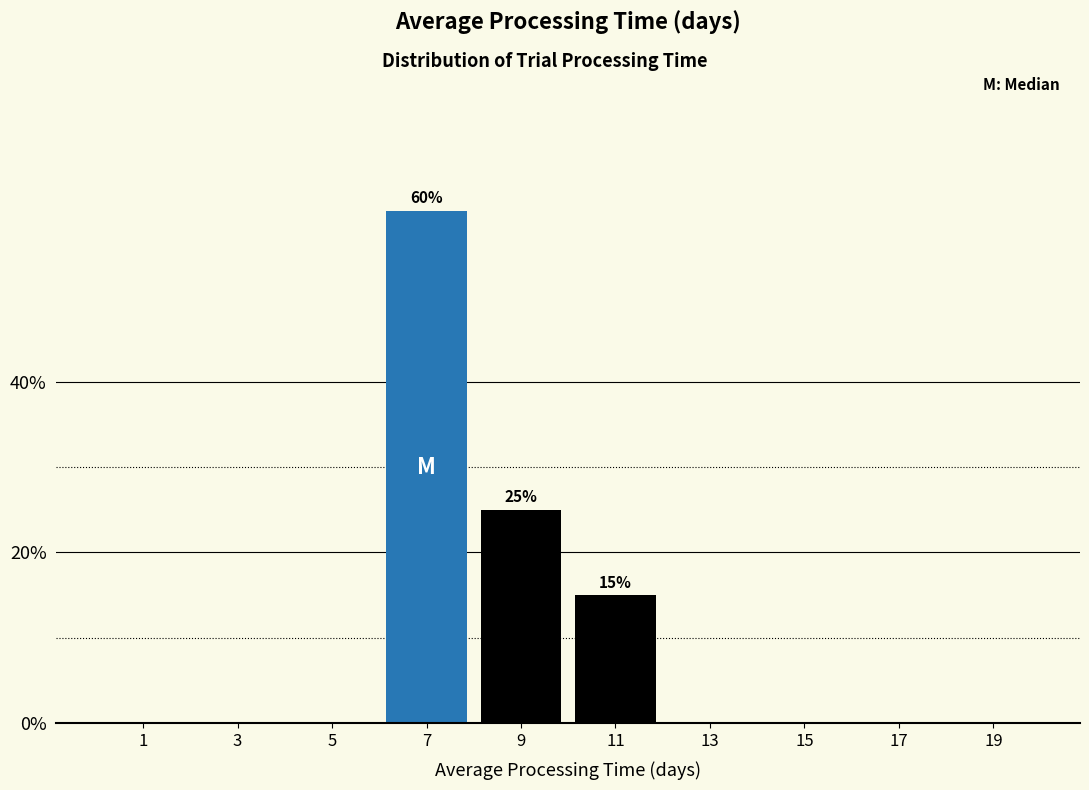

Which range on the x-axis has the tallest bar?

6 to 8